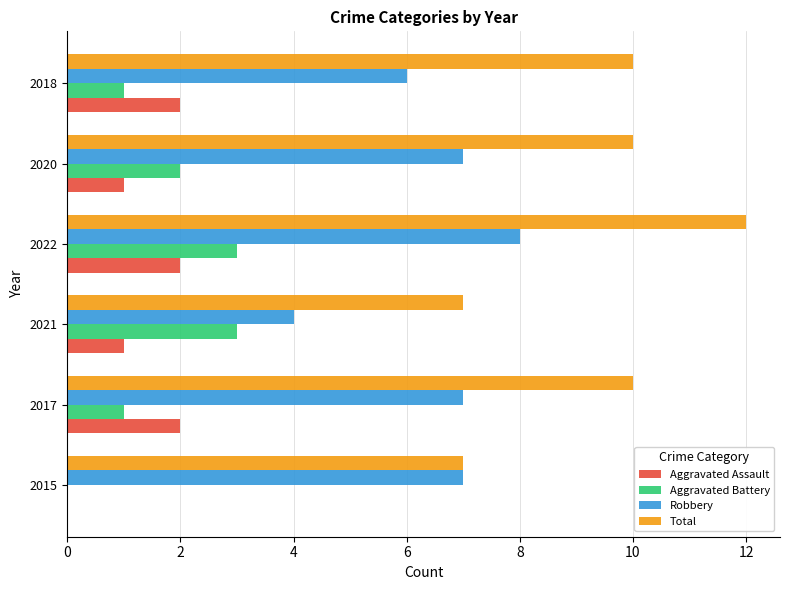

What is the average value of the Total series?

9